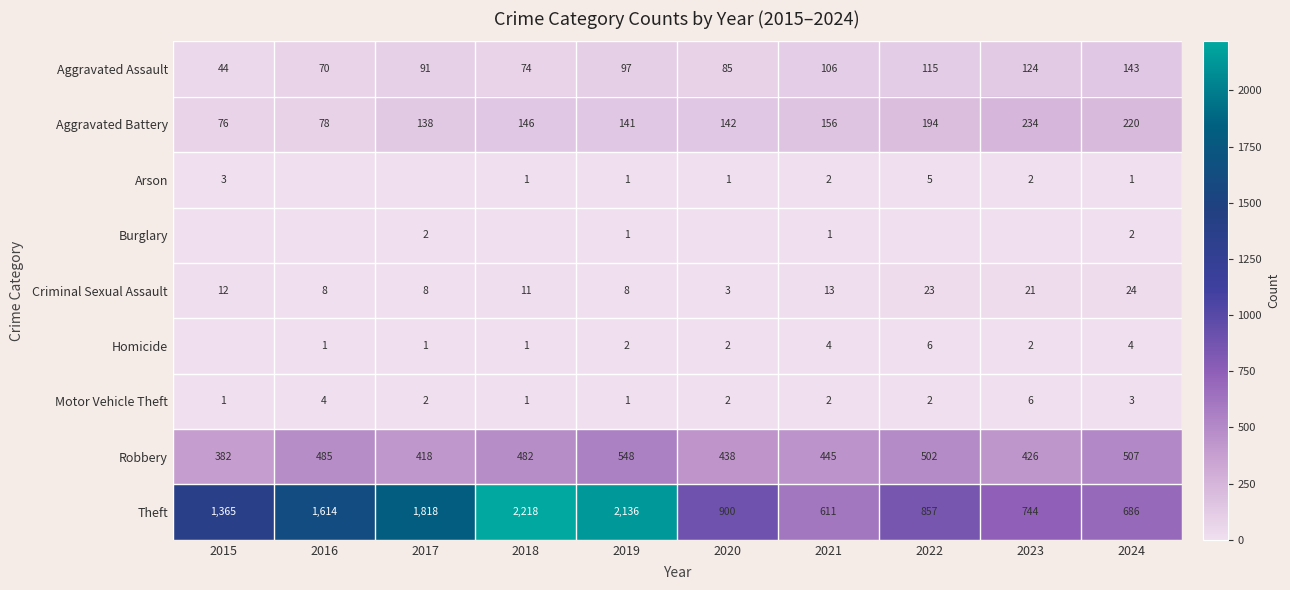

At which category is the sum across all series the highest?

2019